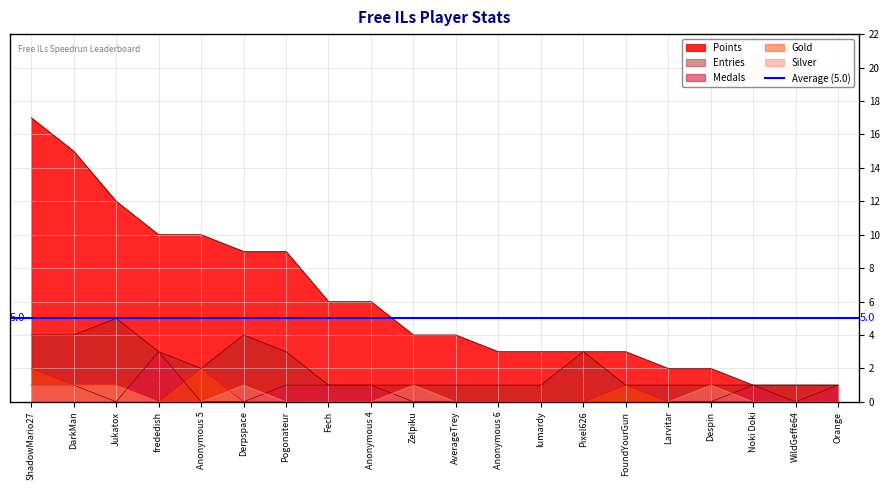

Reading left to right, transcribe all the data shown in this chart.

Points: ShadowMario27=17	DarkMan=15	Jukatox=12	frededish=10	Anonymous 5=10	Derpspace=9	Pogonateur=9	Fech=6	Anonymous 4=6	Zelpiku=4	AverageTrey=4	Anonymous 6=3	lumardy=3	Pixel626=3	FoundYourGun=3	Larvitar=2	Despin=2	Noki Doki=1	WildGeffe64=1	Orange=1
Medals: ShadowMario27=1	DarkMan=1	Jukatox=0	frededish=3	Anonymous 5=0	Derpspace=0	Pogonateur=1	Fech=1	Anonymous 4=1	Zelpiku=0	AverageTrey=0	Anonymous 6=0	lumardy=0	Pixel626=0	FoundYourGun=0	Larvitar=0	Despin=0	Noki Doki=1	WildGeffe64=0	Orange=1
Entries: ShadowMario27=4	DarkMan=4	Jukatox=5	frededish=3	Anonymous 5=2	Derpspace=4	Pogonateur=3	Fech=1	Anonymous 4=1	Zelpiku=1	AverageTrey=1	Anonymous 6=1	lumardy=1	Pixel626=3	FoundYourGun=1	Larvitar=1	Despin=1	Noki Doki=1	WildGeffe64=1	Orange=1
Gold: ShadowMario27=2	DarkMan=1	Jukatox=1	frededish=0	Anonymous 5=2	Derpspace=0	Pogonateur=0	Fech=0	Anonymous 4=0	Zelpiku=0	AverageTrey=0	Anonymous 6=0	lumardy=0	Pixel626=0	FoundYourGun=1	Larvitar=0	Despin=0	Noki Doki=0	WildGeffe64=0	Orange=0
Silver: ShadowMario27=1	DarkMan=1	Jukatox=1	frededish=0	Anonymous 5=0	Derpspace=1	Pogonateur=0	Fech=0	Anonymous 4=0	Zelpiku=1	AverageTrey=0	Anonymous 6=0	lumardy=0	Pixel626=0	FoundYourGun=0	Larvitar=0	Despin=1	Noki Doki=0	WildGeffe64=0	Orange=0